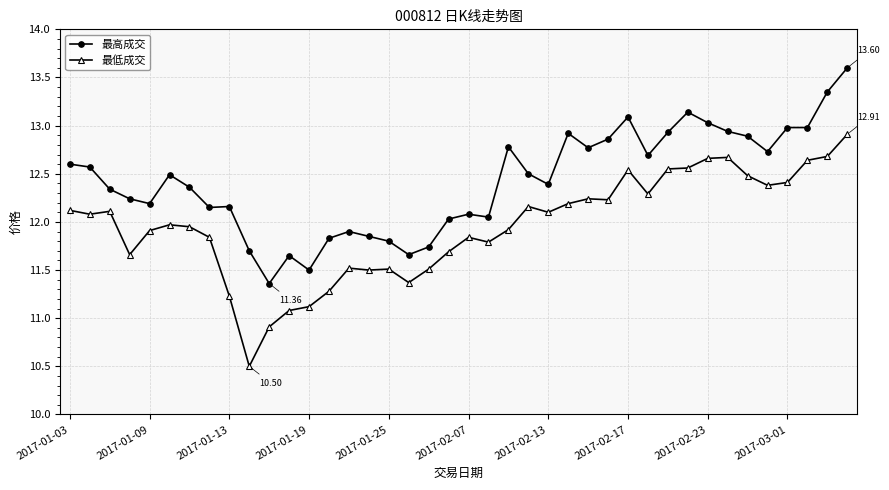

Which series has the widest spread of values?

最低成交